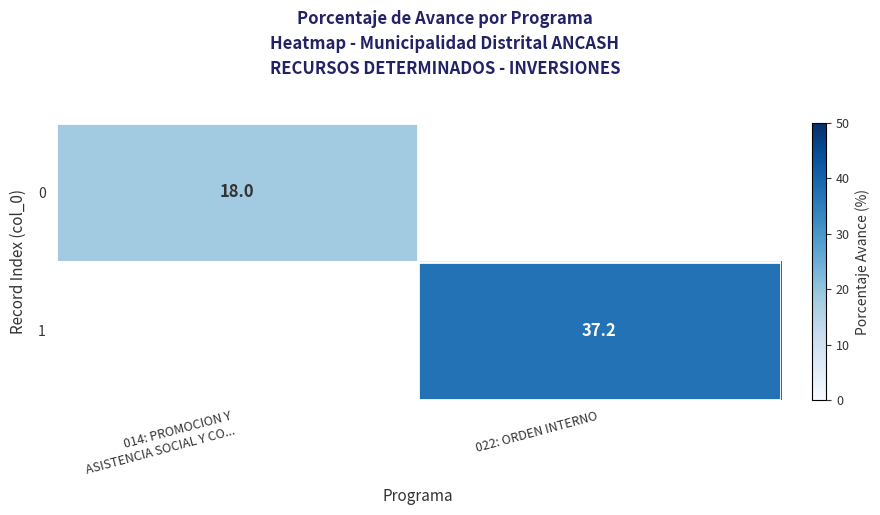

True or false: 1 has a value of 37.2 at 022: ORDEN INTERNO.

True